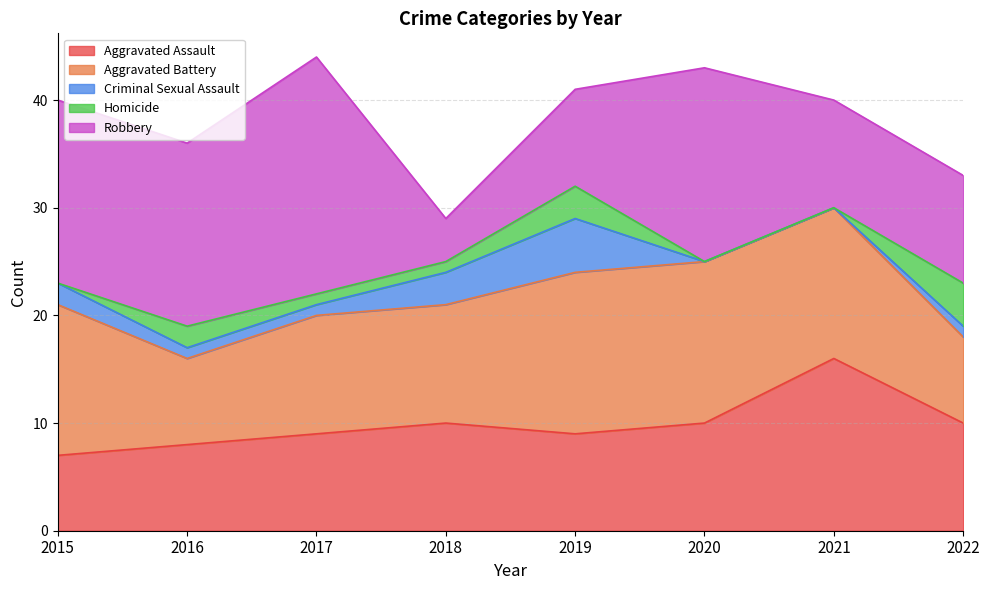

How many data points in Criminal Sexual Assault are less than 1?

2